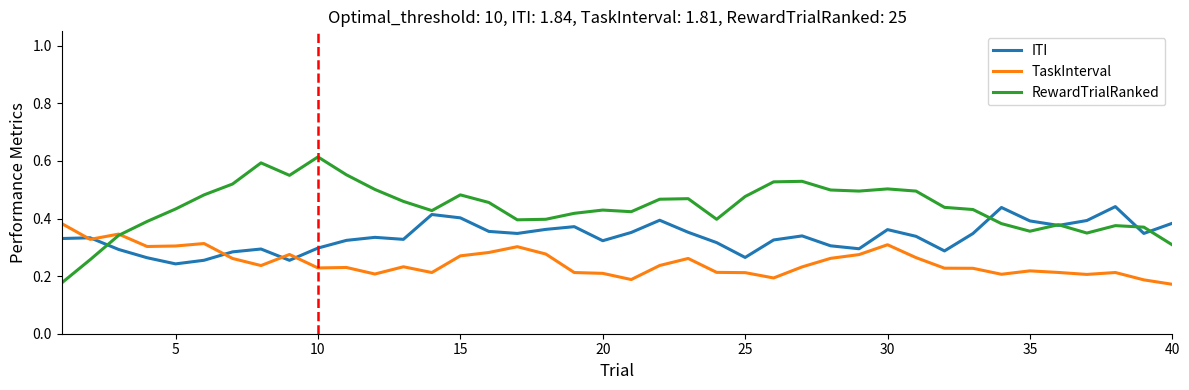

Is this an area chart (filled region under the line)?

No